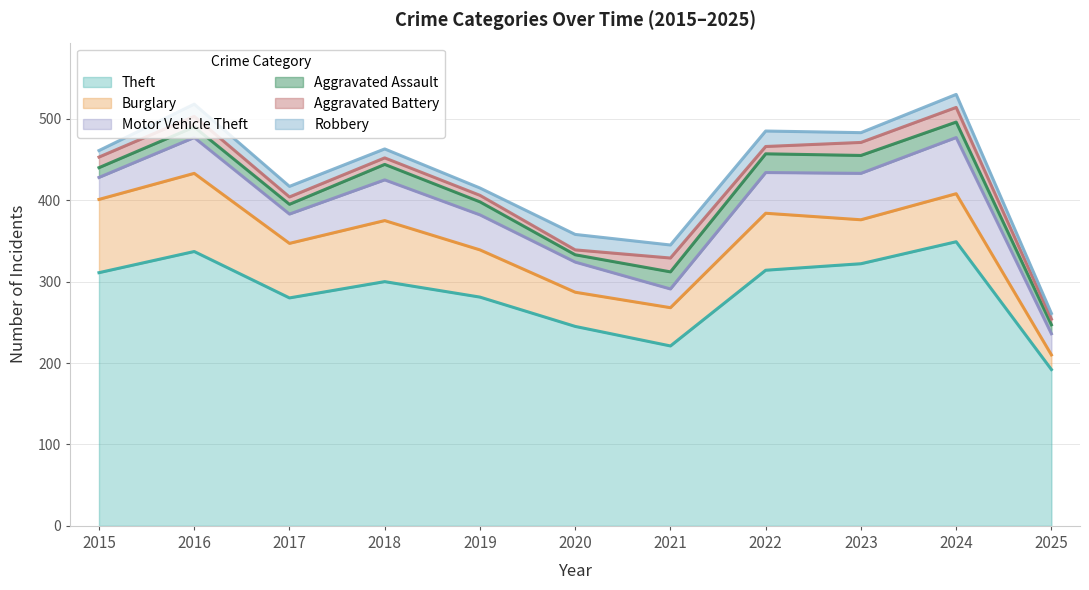

True or false: Robbery has more than 2 interior local peaks.

True